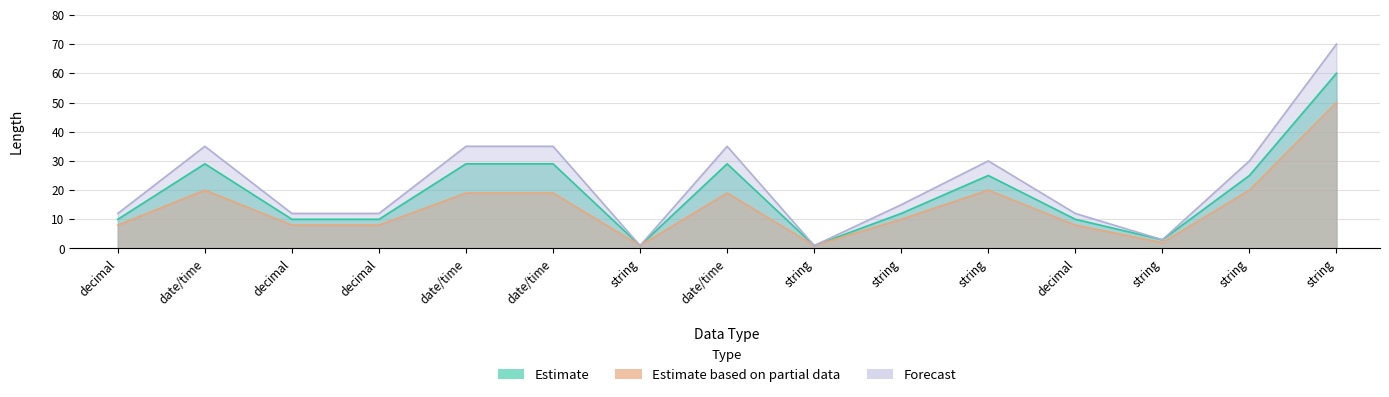

True or false: Estimate based on partial data and Forecast cross at least once.

False